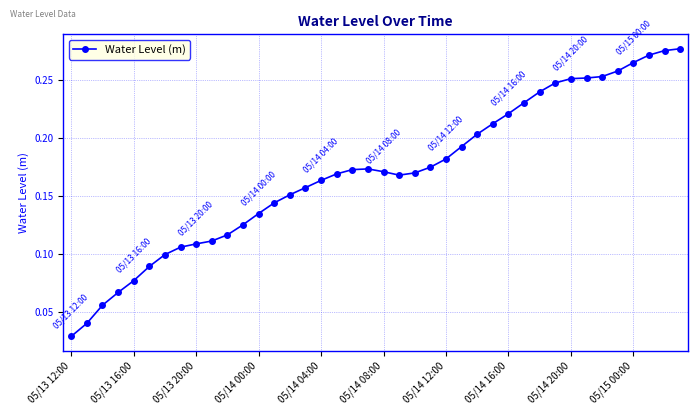

How many values are between 0 and 1?

40